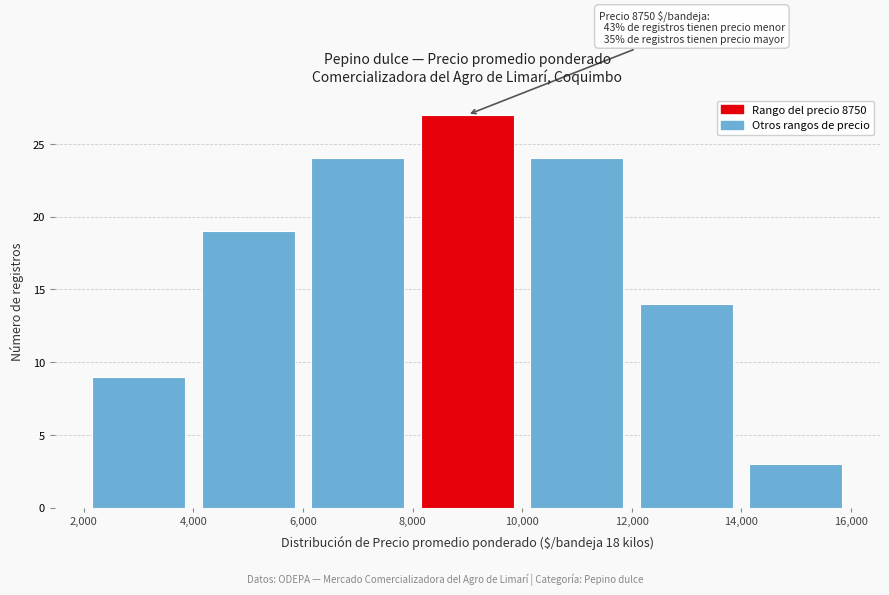

Over which range of the x-axis is the bar tallest?

8,000 to 10,000